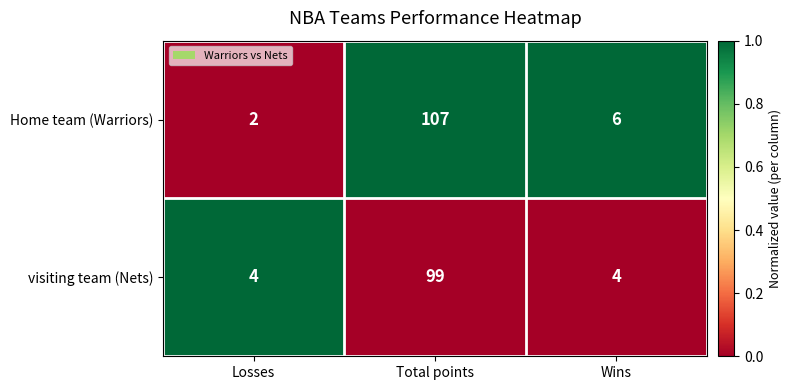

What is the difference between the Home team (Warriors) values at Losses and Total points?

105